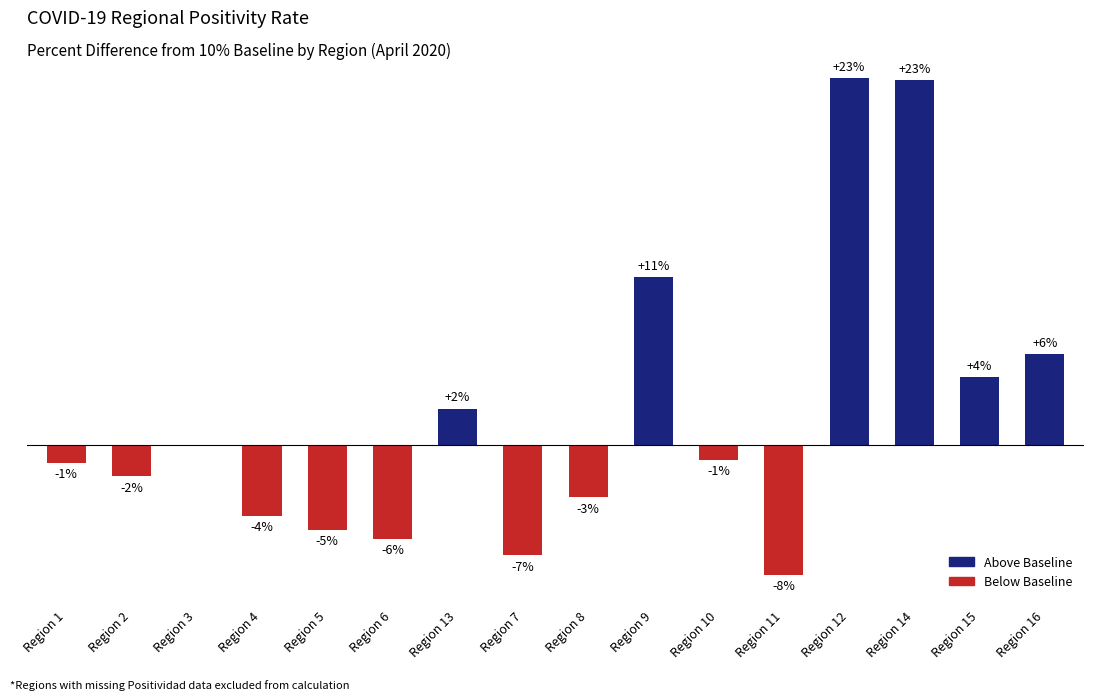

Which has a higher value, Region 3 or Region 6?

Region 3